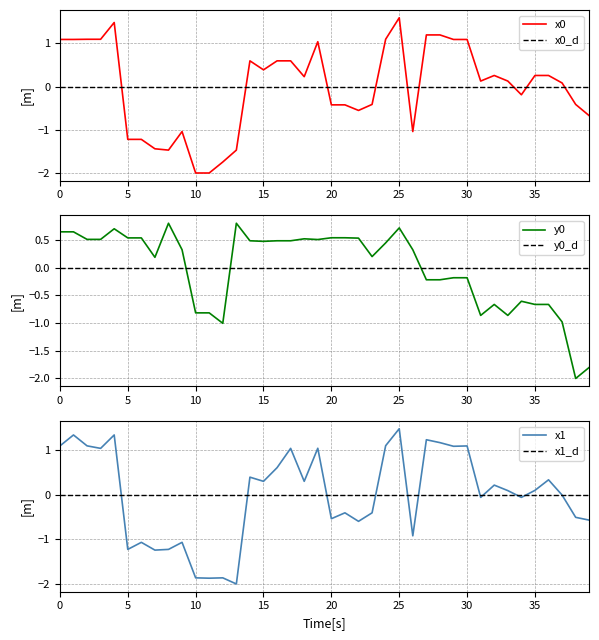

How many data points does each series have?

40